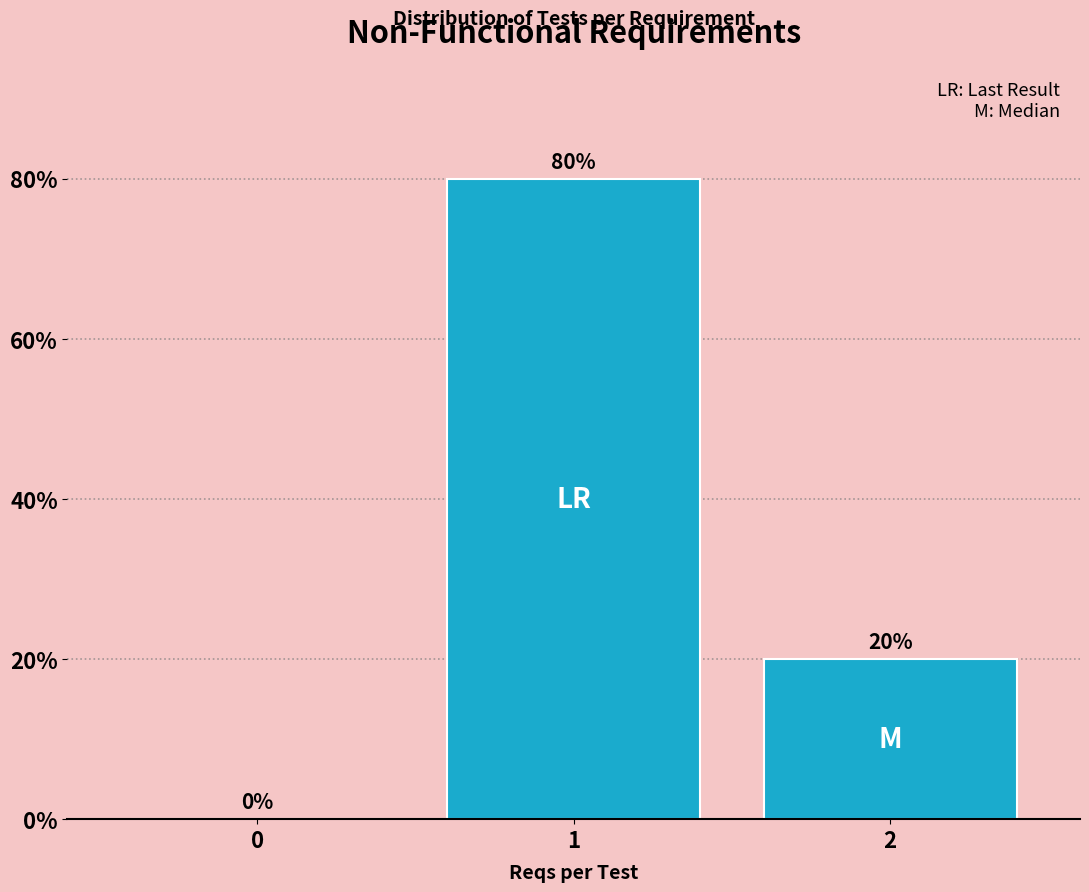

Reading right to left, list all the values displayed in this chart.

2=20	1=80	0=0